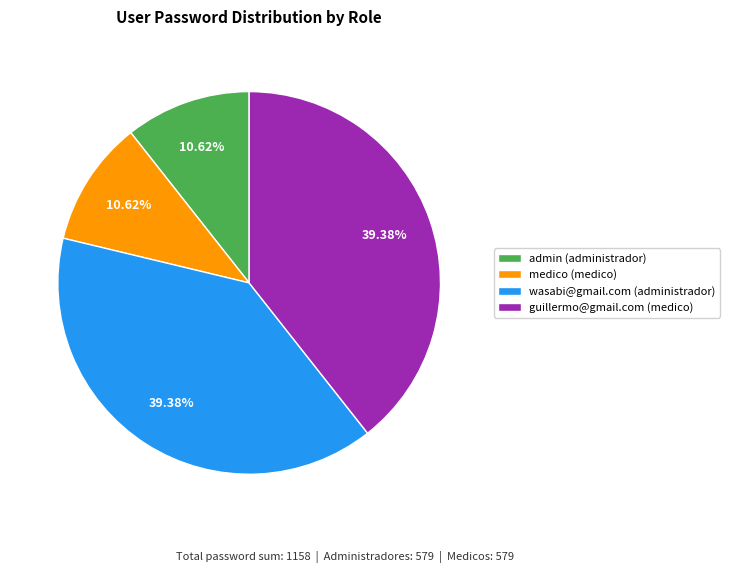

The medico (medico) slice represents 11% of the pie. True or false?

True